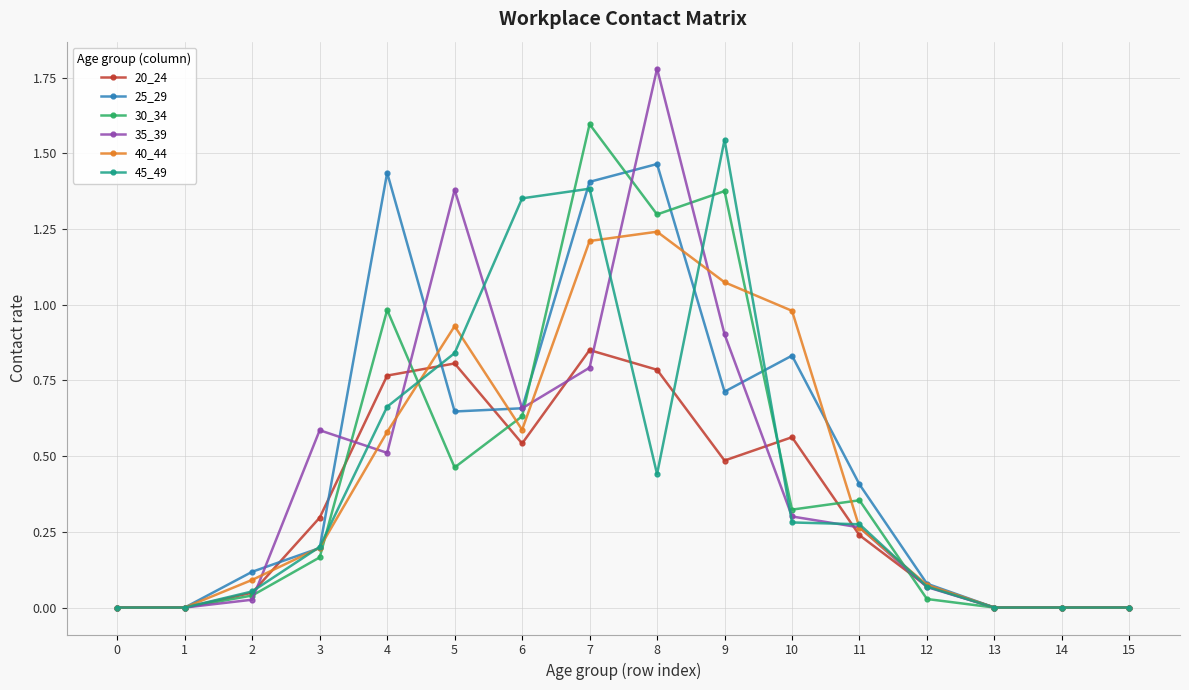

Count the number of data series in this chart.

6